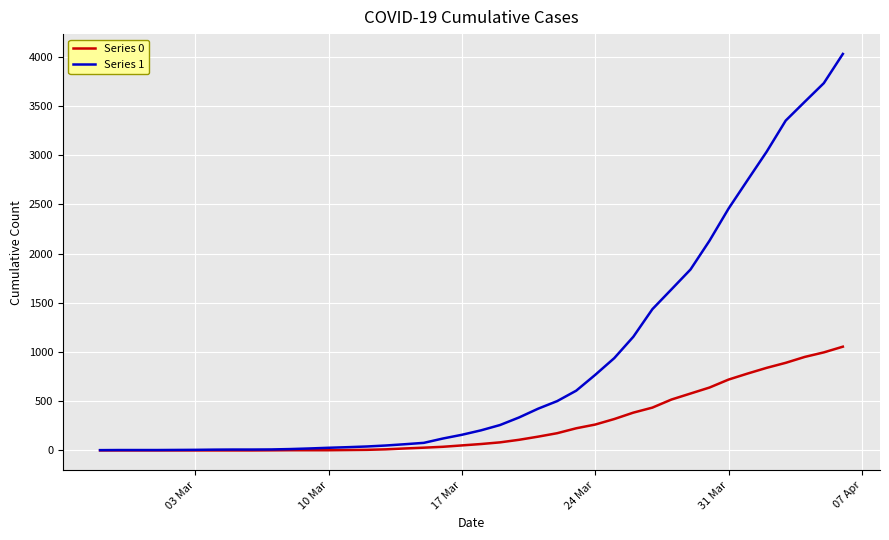

What is the greatest value displayed?

4028